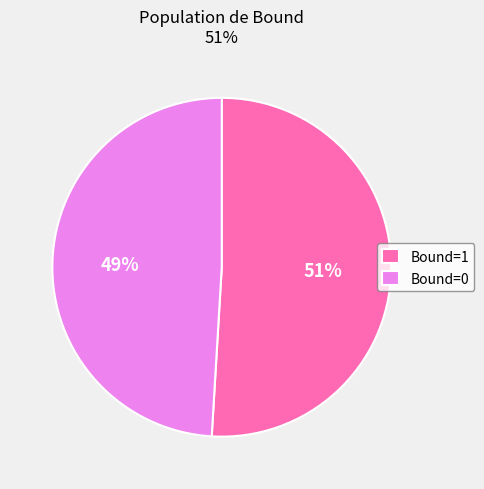

How many segments does this pie chart have?

2